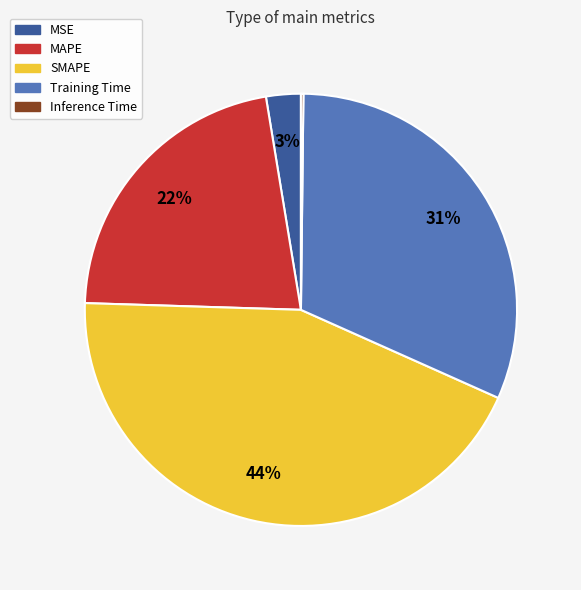

To the nearest percent, what is the difference between the largest and smallest slice percentages?

44%